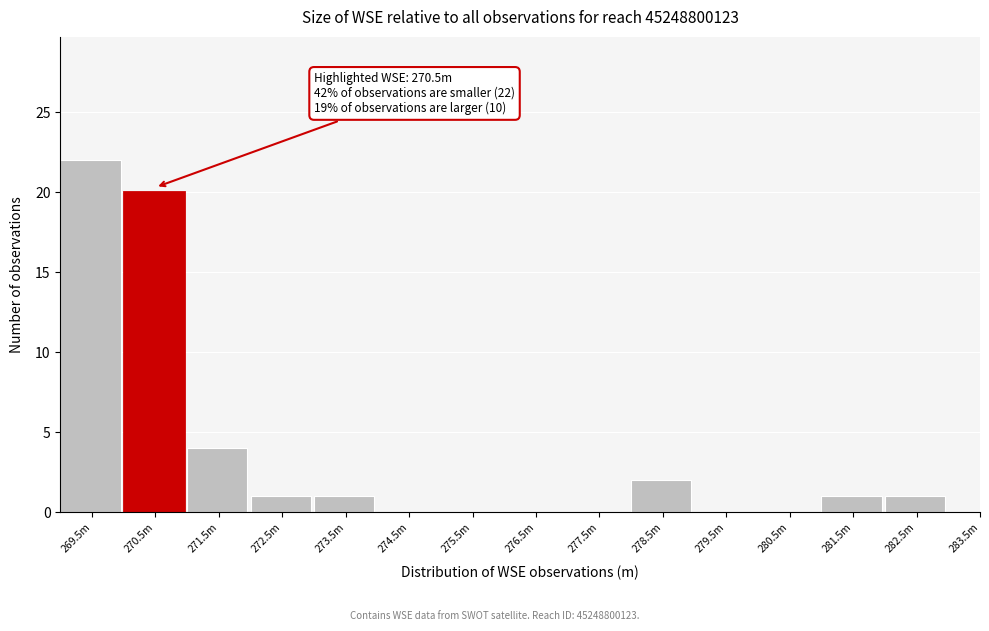

Reading right to left, list all the values displayed in this chart.

283.5m=0	282.5m=1	281.5m=1	280.5m=0	279.5m=0	278.5m=2	277.5m=0	276.5m=0	275.5m=0	274.5m=0	273.5m=1	272.5m=1	271.5m=4	270.5m=20	269.5m=22